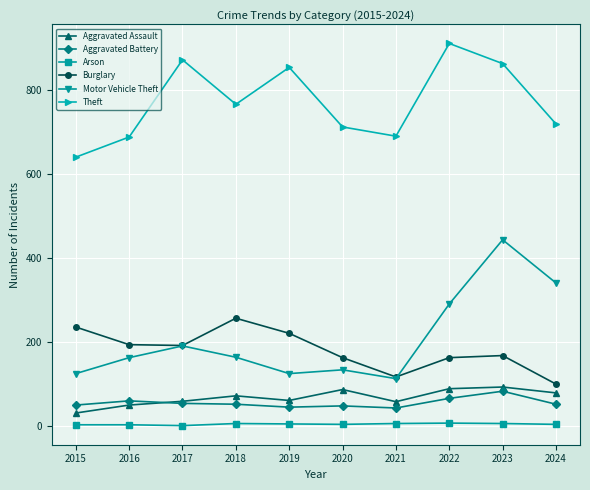

At which category is the sum across all series the highest?

2023